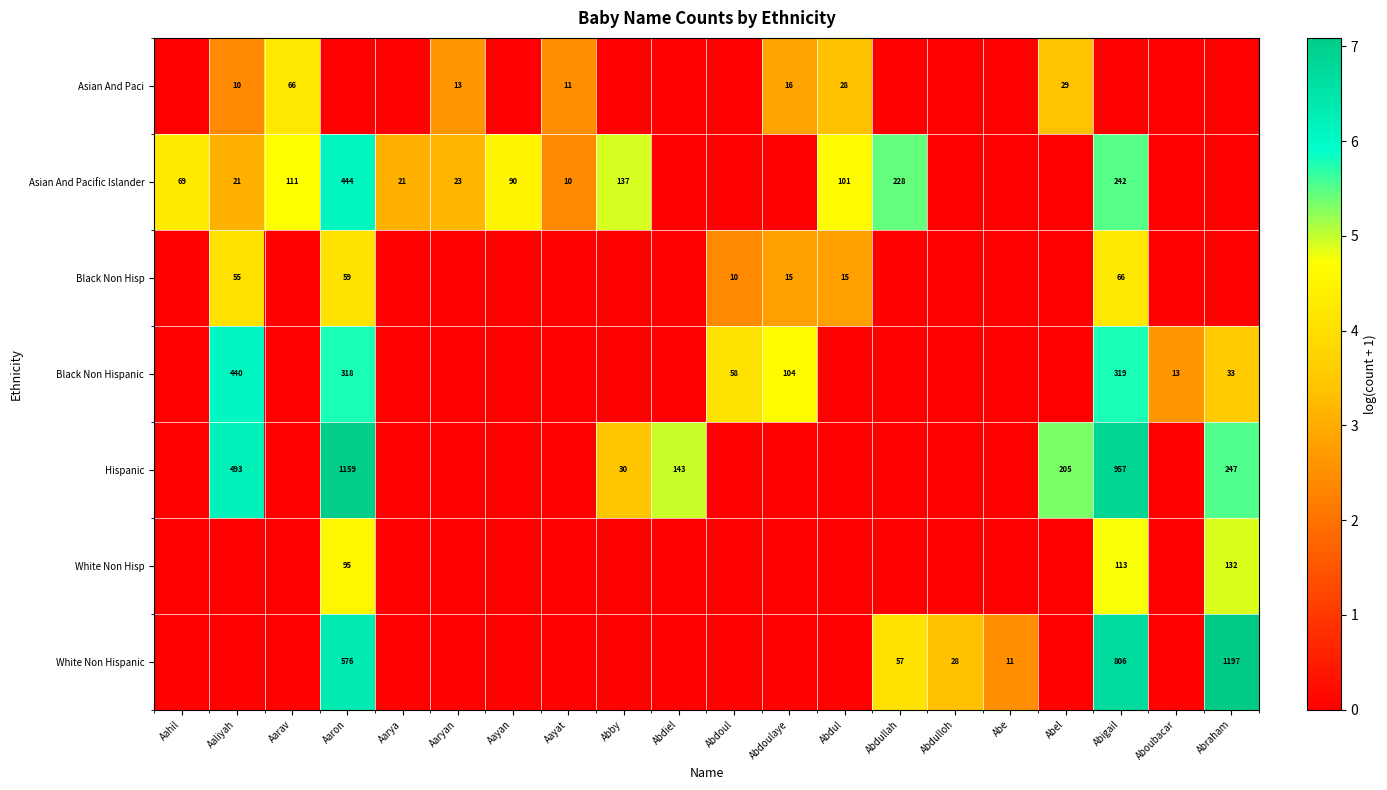

What is the sum of the White Non Hispanic values at Abdulloh and Abdullah?

85